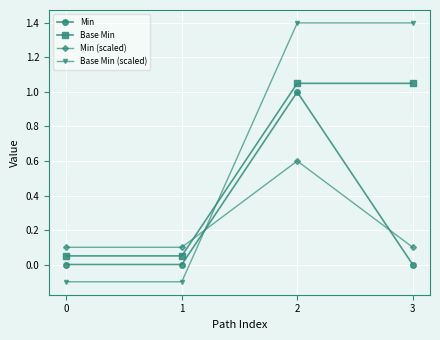

True or false: Min (scaled) has more than 0 points higher than both neighbors.

True